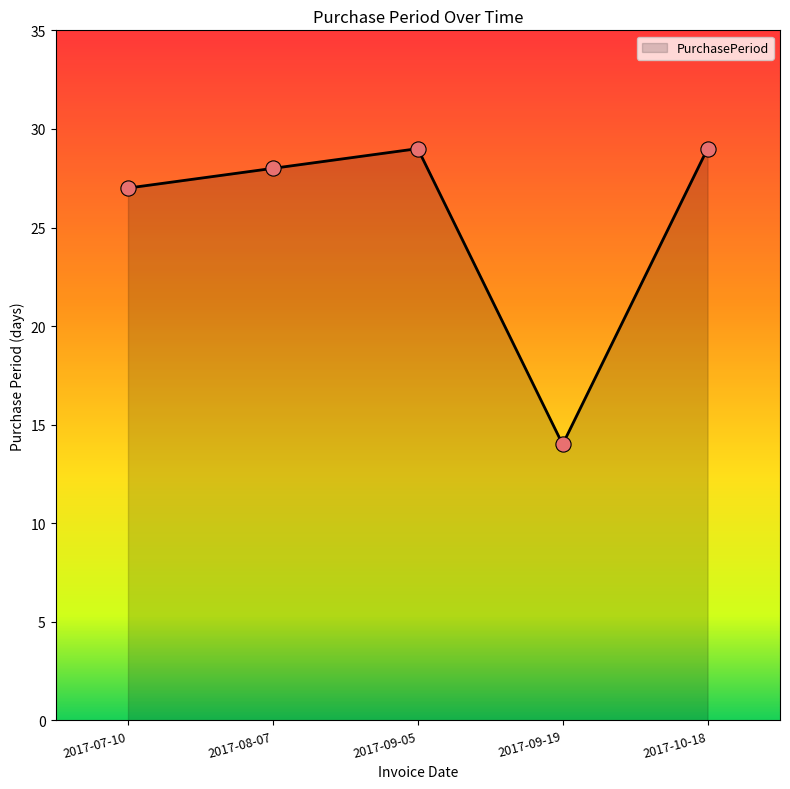

Which has a higher value, 2017-07-10 or 2017-08-07?

2017-08-07